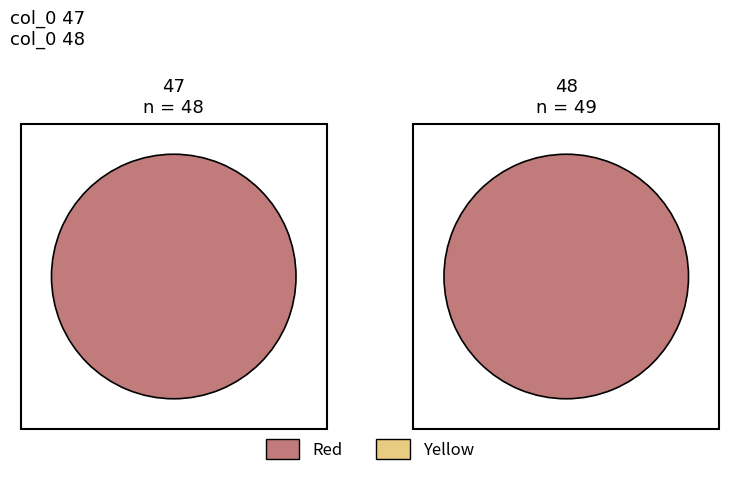

Is it true that 47 is 39% of the pie?

False